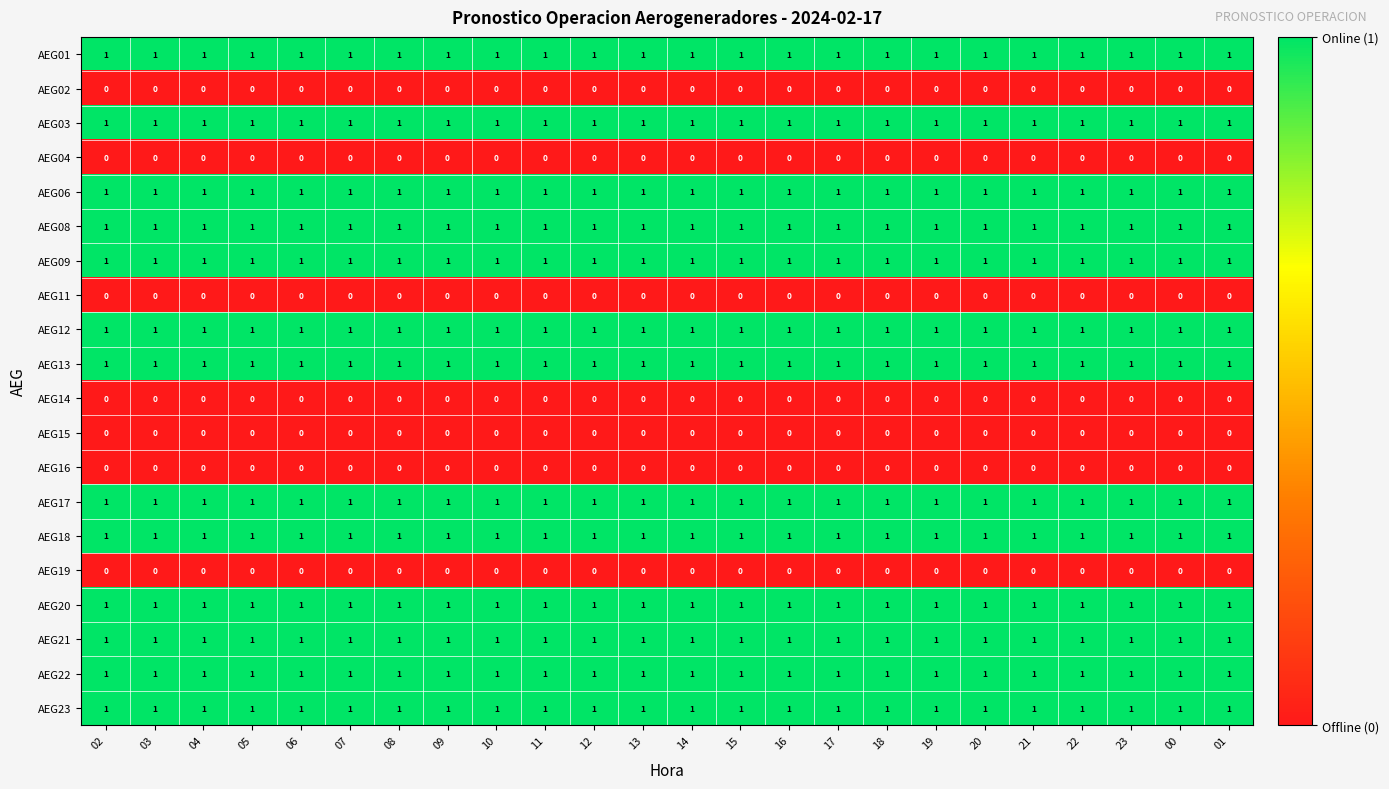

The value of AEG19 at 07 is 0. True or false?

True